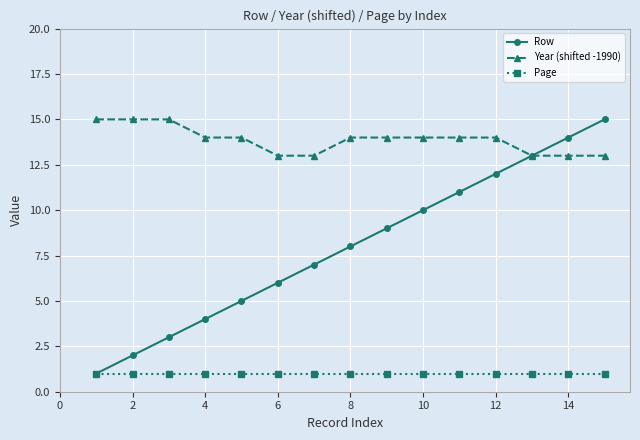

Which series has the largest range (max minus min)?

Row